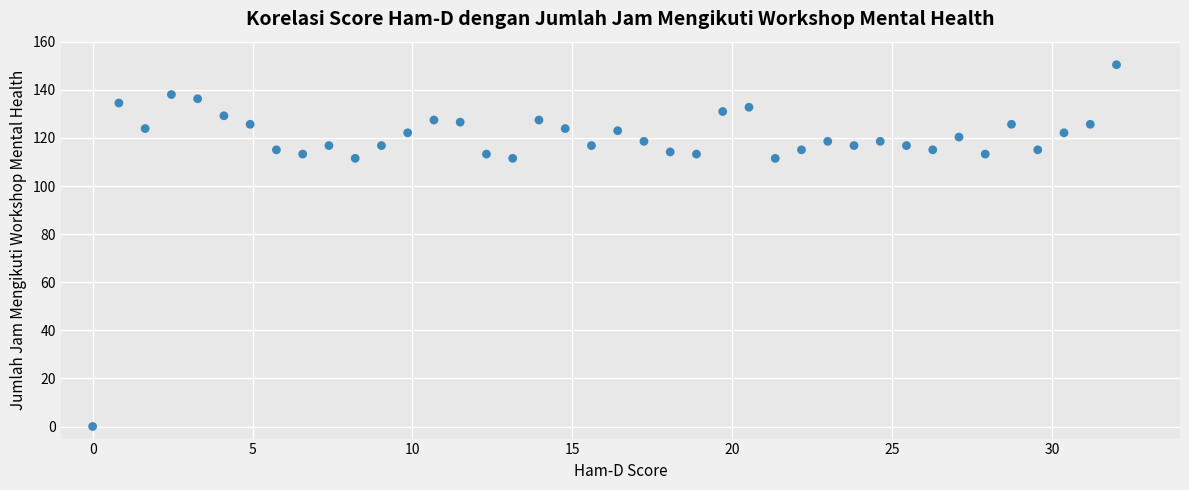

What is the range of X values (max minus min)?

32.0